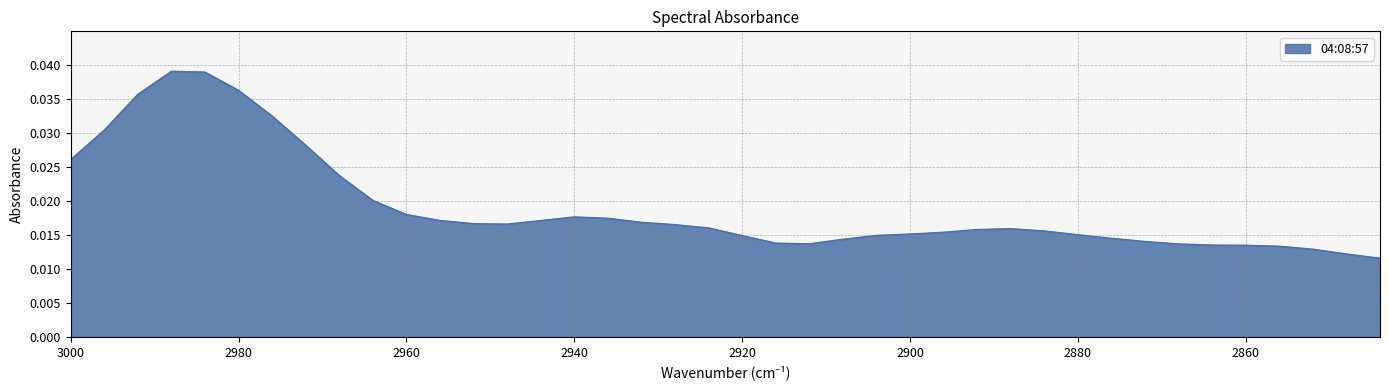

At which category does the chart reach its peak across all series?

2988